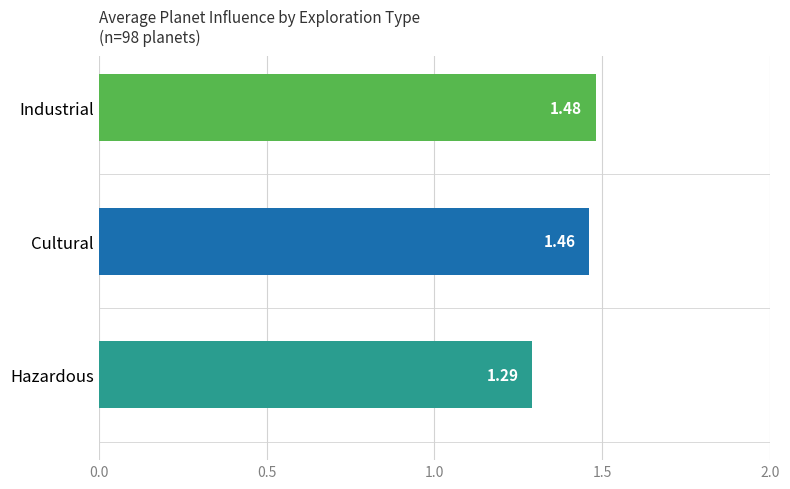

Where is the data nearest to the value 1?

Hazardous